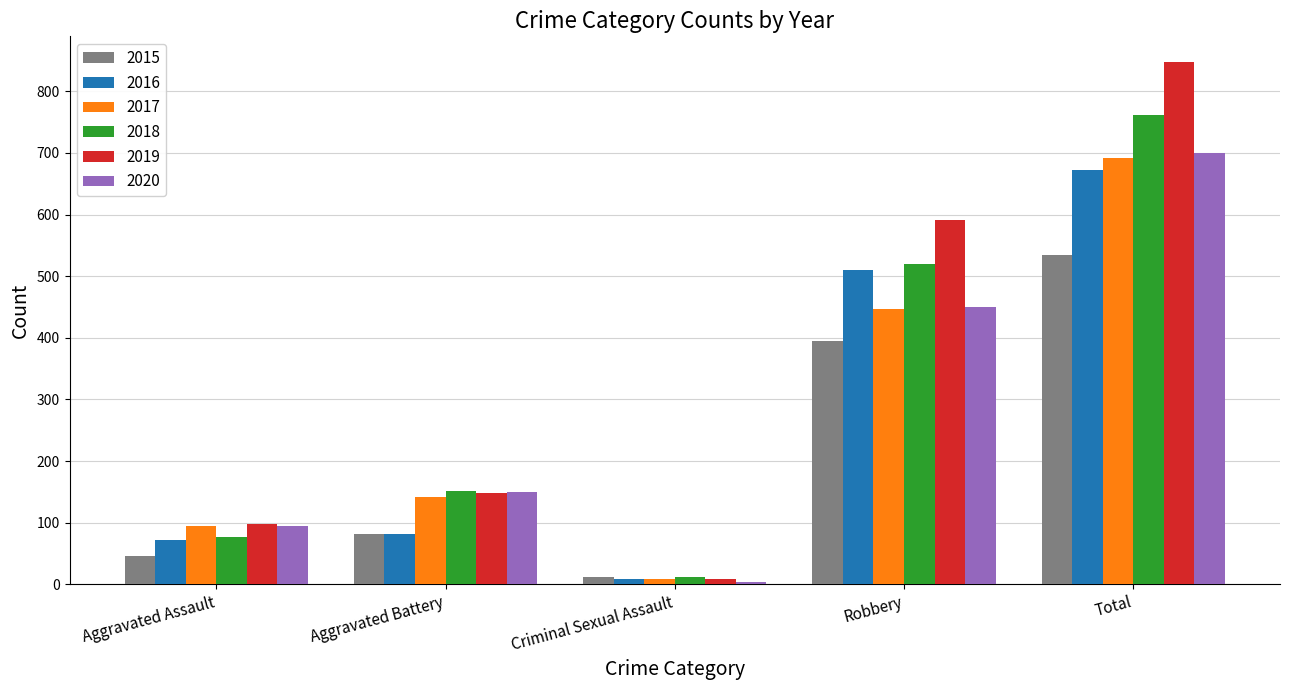

True or false: 2017 has a value of 142 at Aggravated Battery.

True